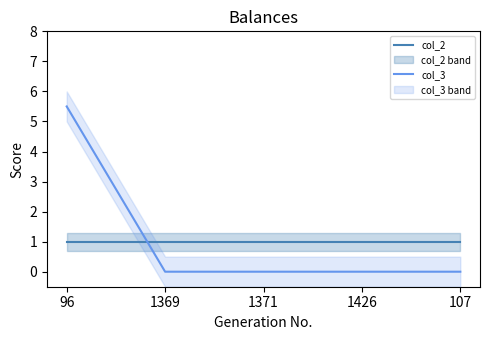

What is the sum of all col_3 values?

5.5